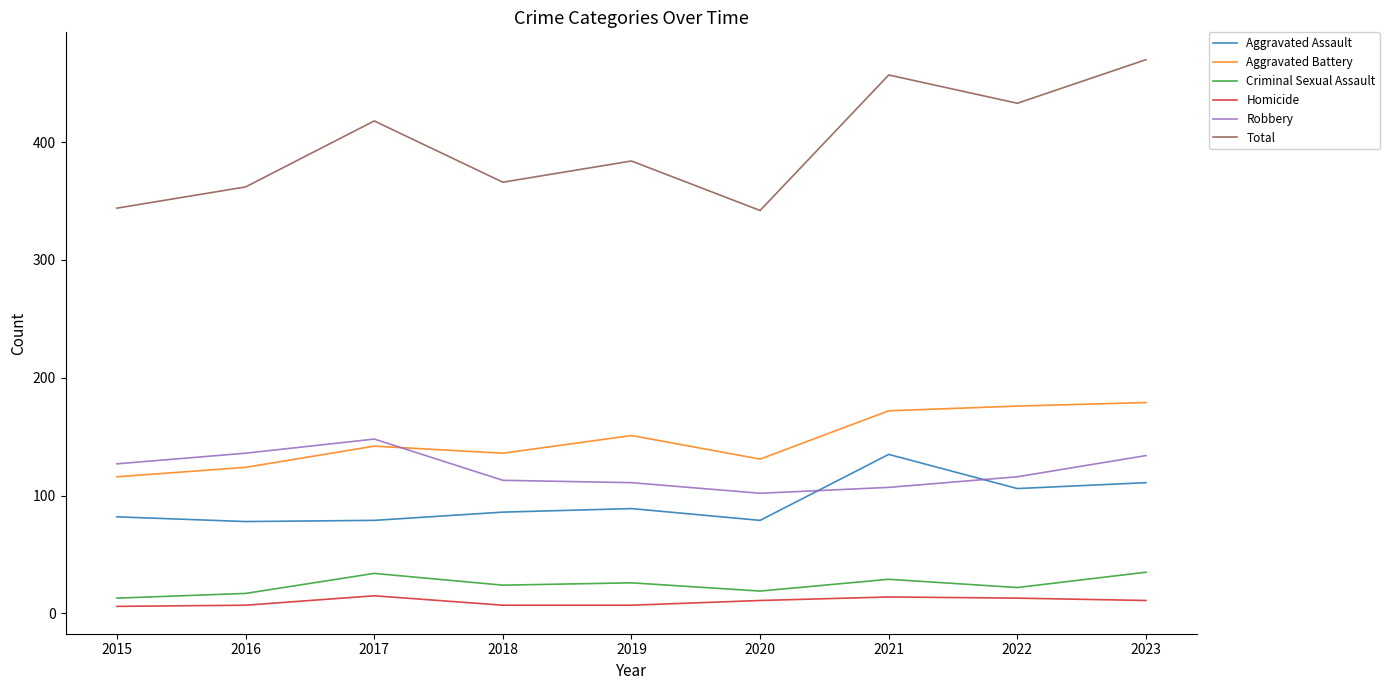

Is this an area chart (filled region under the line)?

No